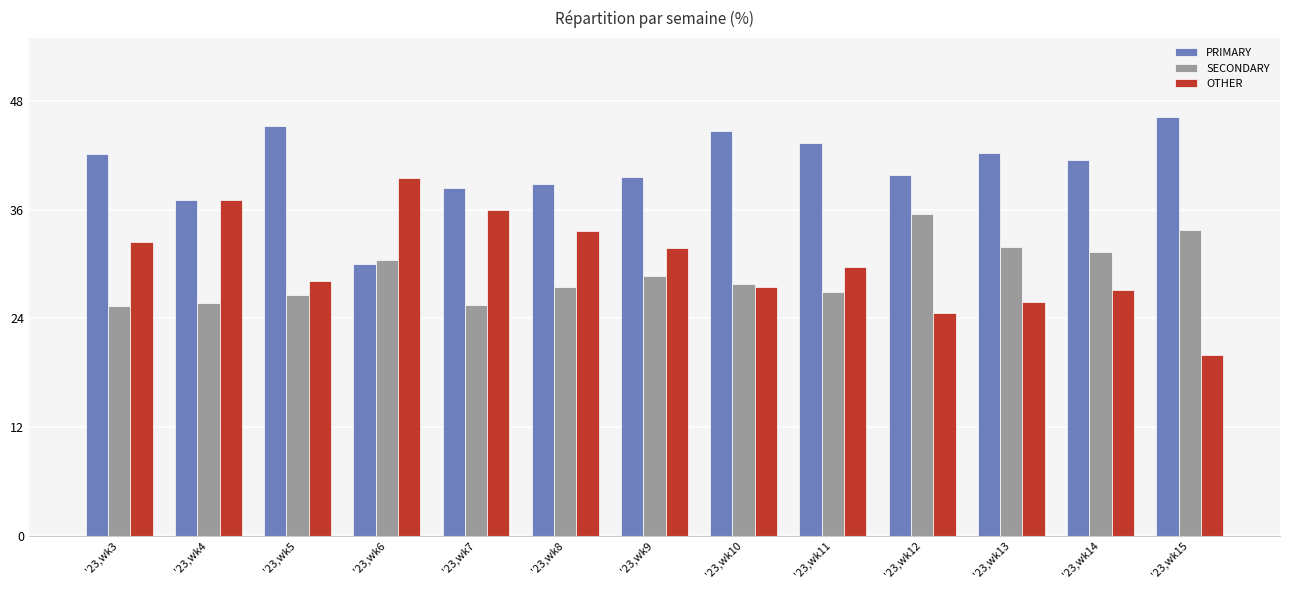

At which label does OTHER reach its peak?

'23,wk6